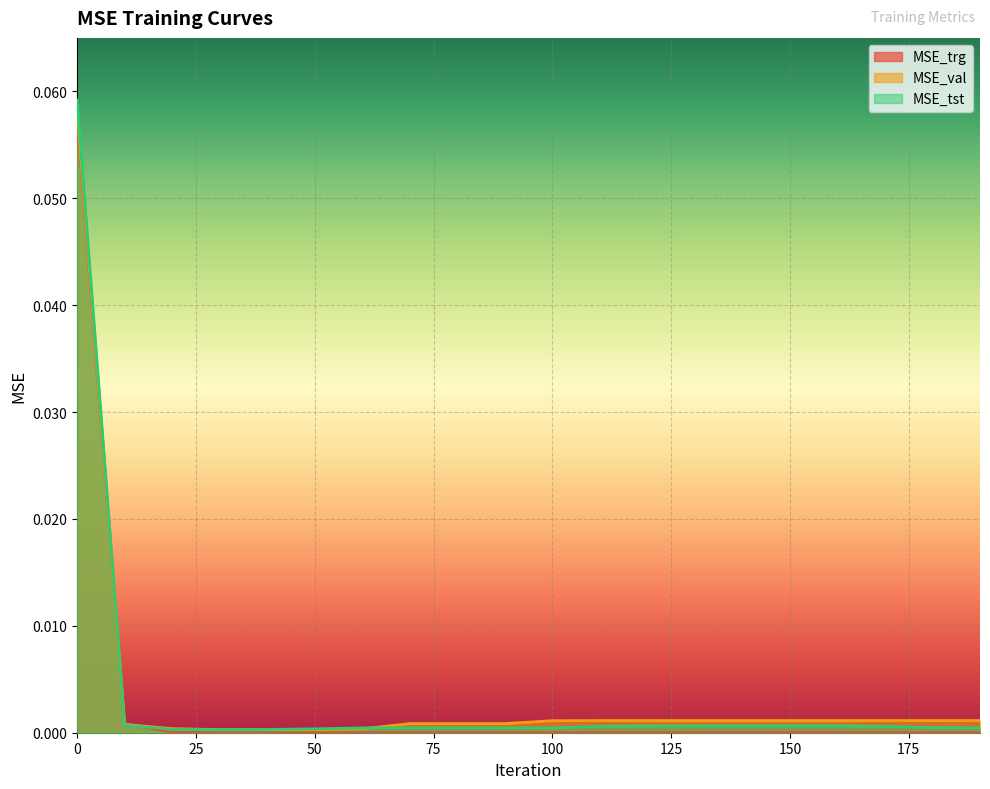

How many interior local peaks does the MSE_val series have?

1